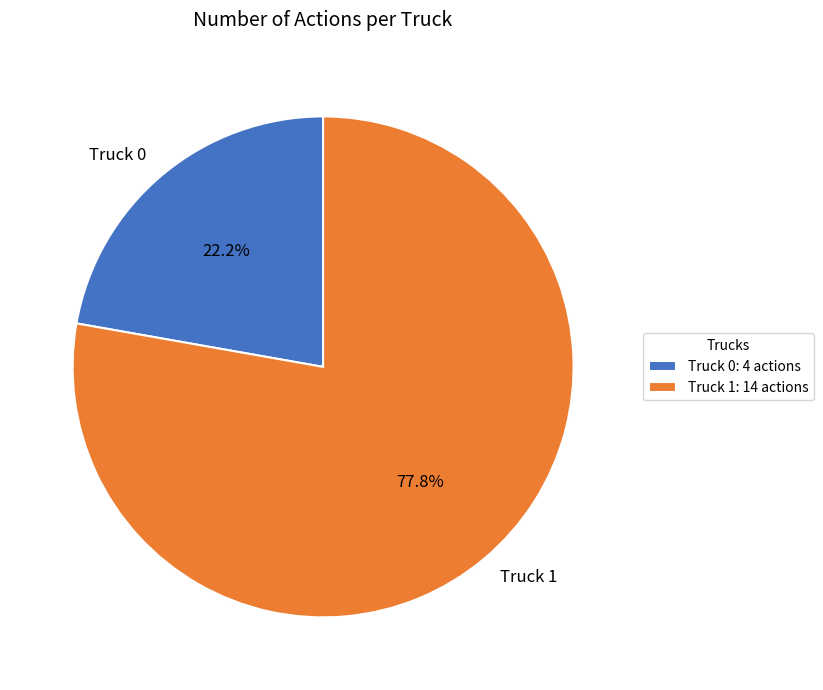

What is the largest slice in the pie chart?

Truck 1